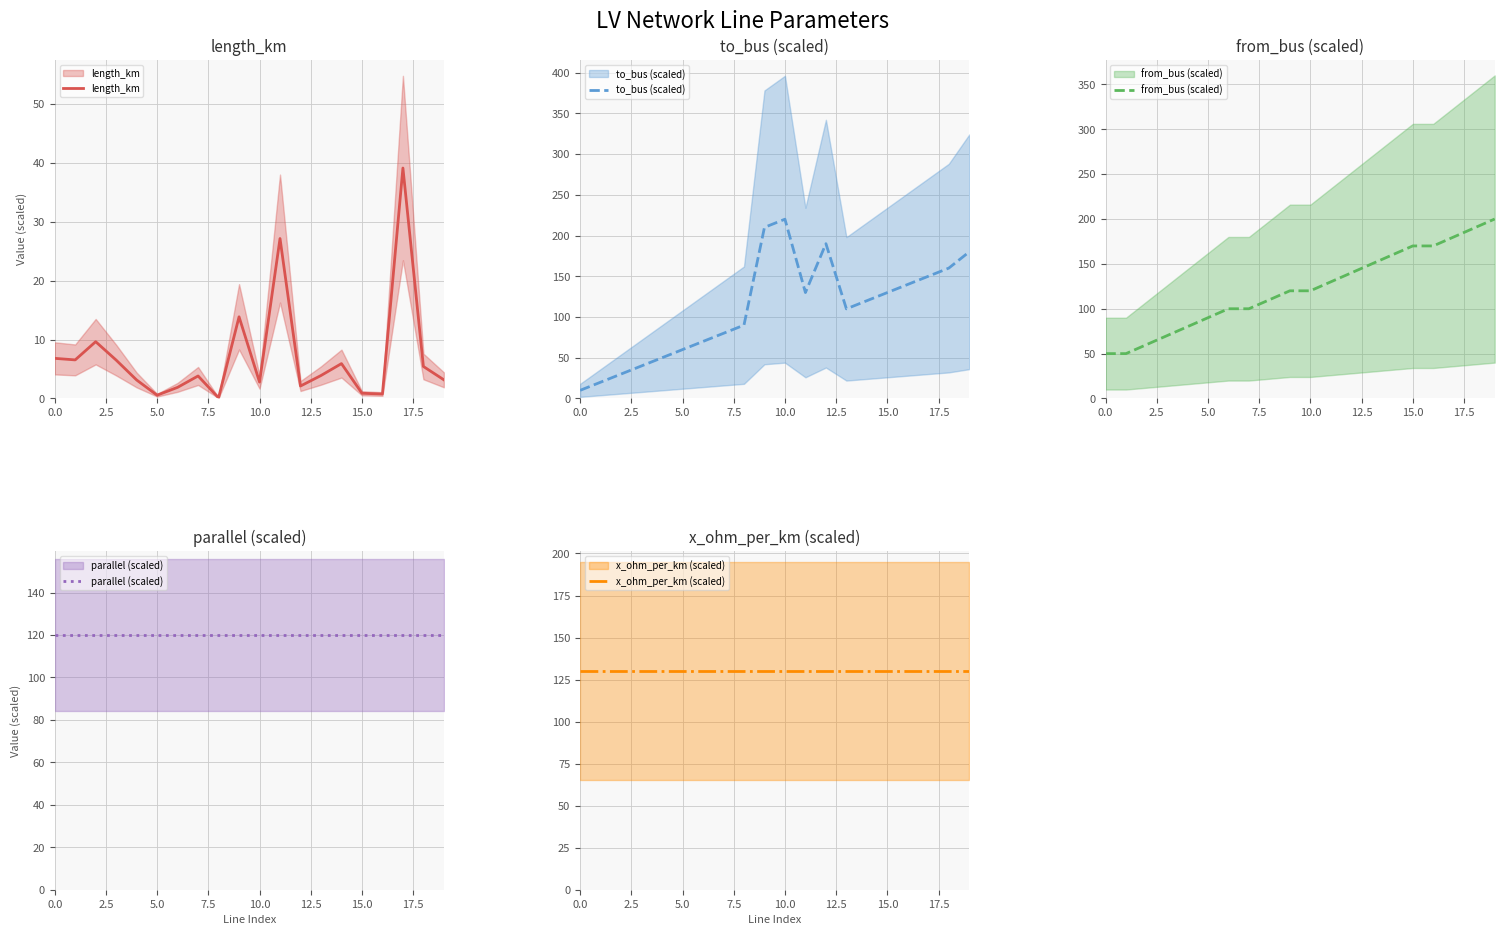

True or false: length_km and x_ohm_per_km (scaled) intersect in this chart.

False